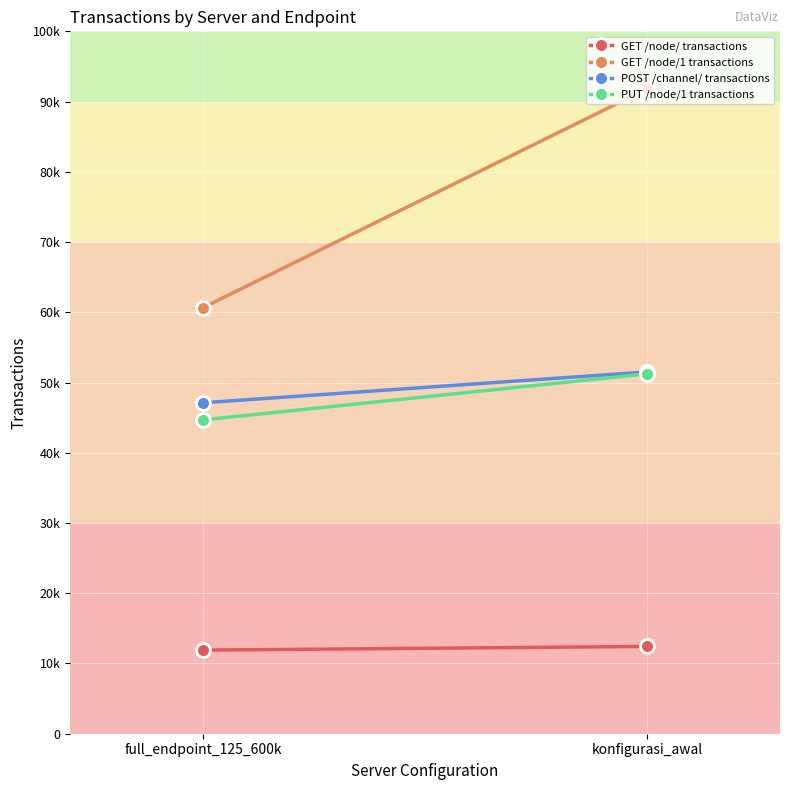

Reading right to left, transcribe all the data shown in this chart.

GET /node/ transactions: konfigurasi_awal=12425.6	full_endpoint_125_600k=11902.8
GET /node/1 transactions: konfigurasi_awal=91809.1	full_endpoint_125_600k=60678.4
POST /channel/ transactions: konfigurasi_awal=51505.2	full_endpoint_125_600k=47116.3
PUT /node/1 transactions: konfigurasi_awal=51236.0	full_endpoint_125_600k=44687.8